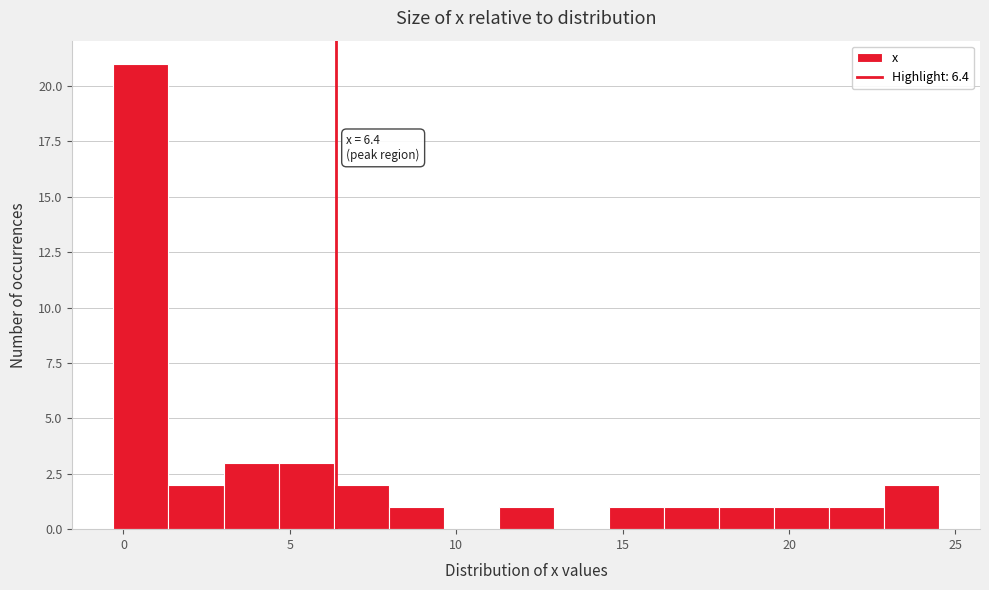

Around what value on the x-axis is the tallest bar? Give the approximate position of its centre, as read against the axis.

0.5